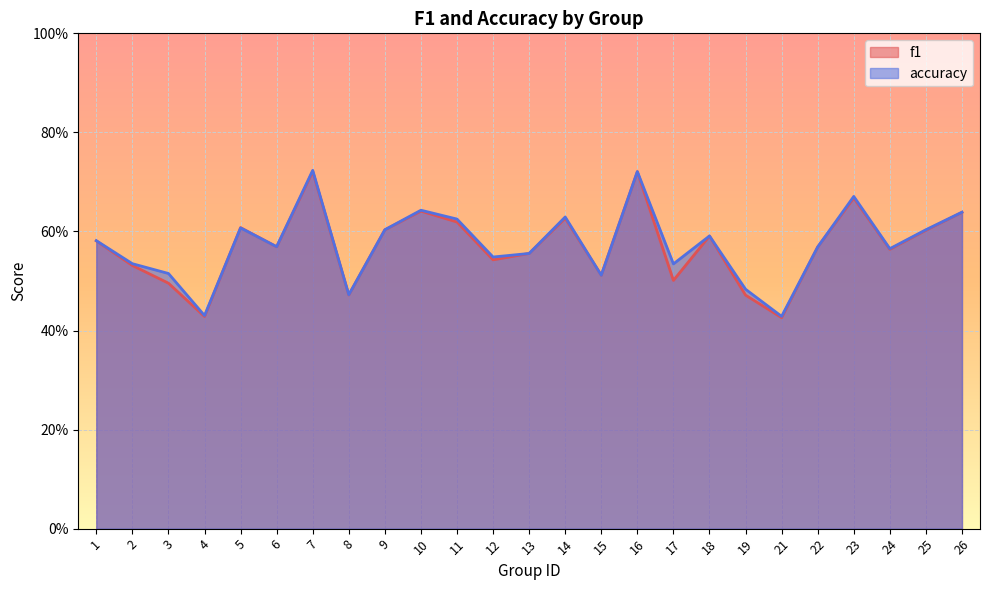

Is it true that accuracy equals 0.6 at 26?

True